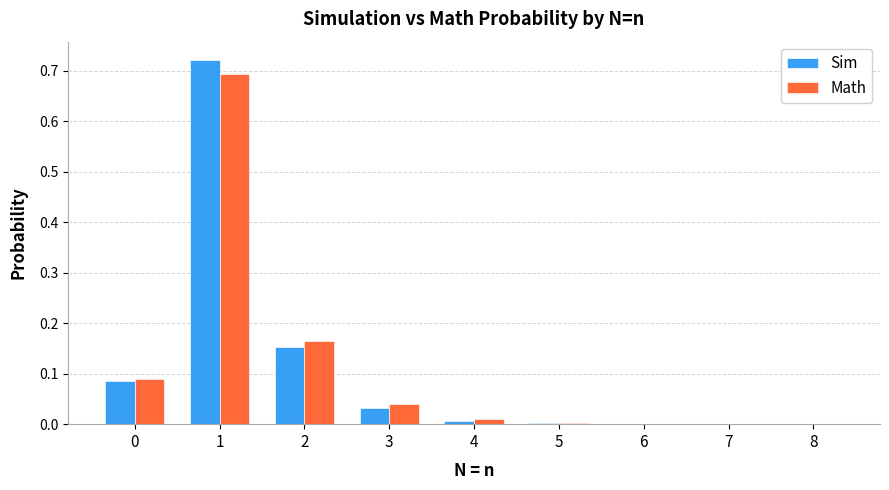

What are all the series names shown in the legend?

Sim, Math